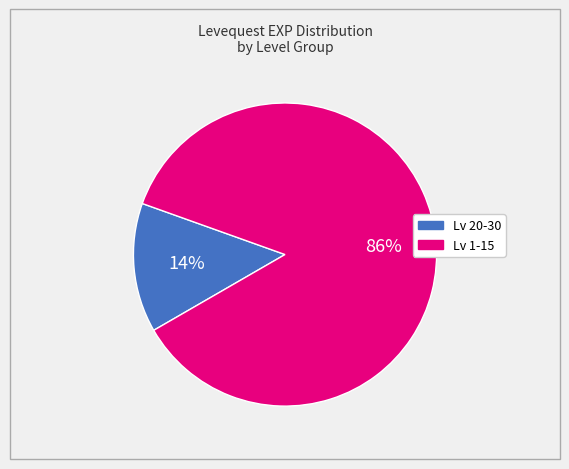

To the nearest percent, what is the difference between the largest and smallest slice percentages?

72%